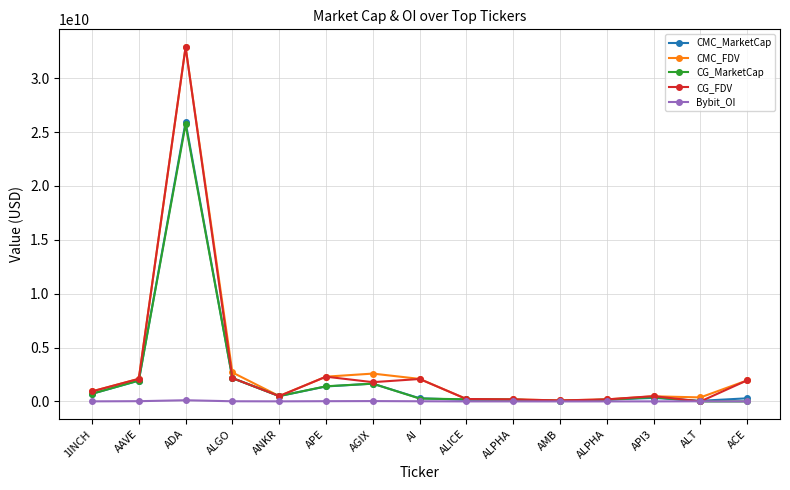

How many interior local valleys does the CG_MarketCap series have?

2